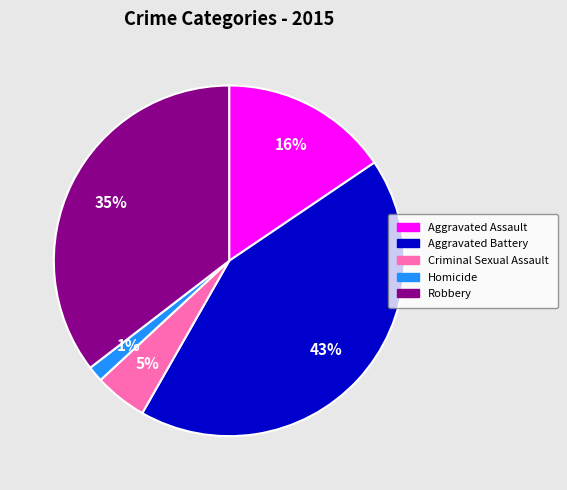

To the nearest percent, what percentage of the pie is Aggravated Assault?

16%